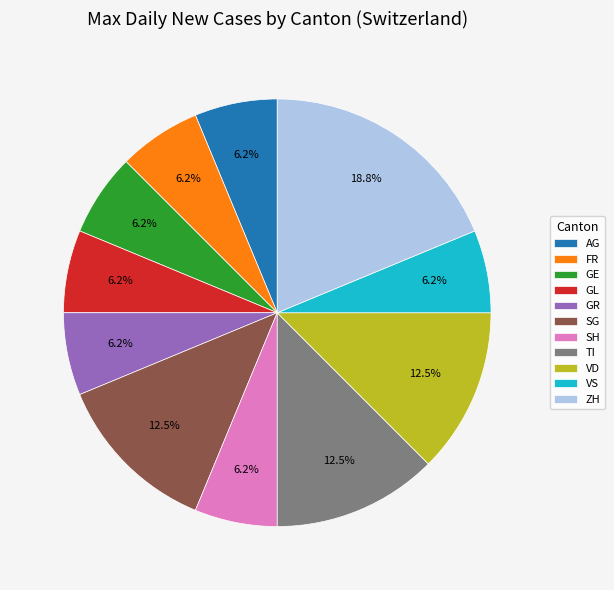

Is SH the majority of the pie?

No